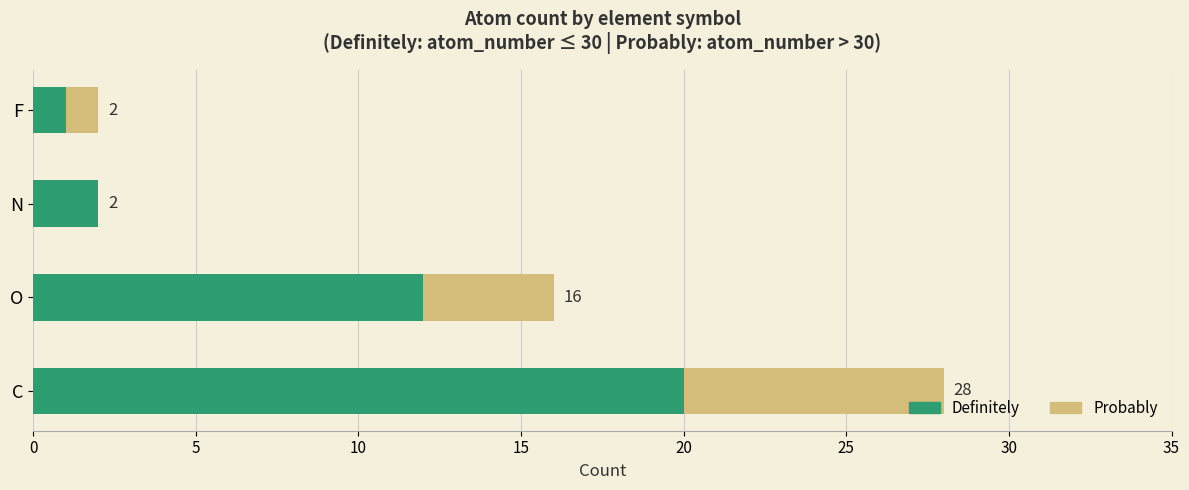

True or false: Definitely has a value of 2 at N.

True